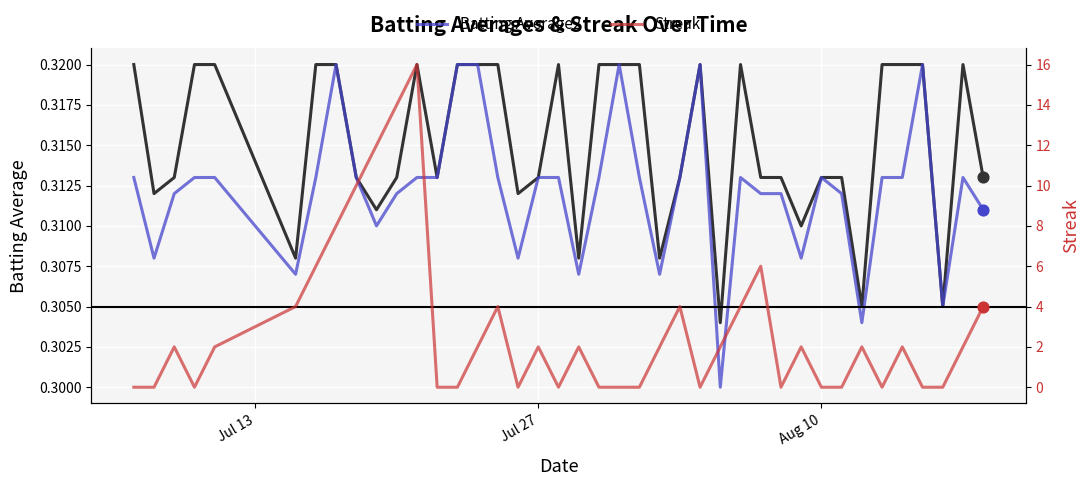

At how many categories does at least one series exceed 10?

3